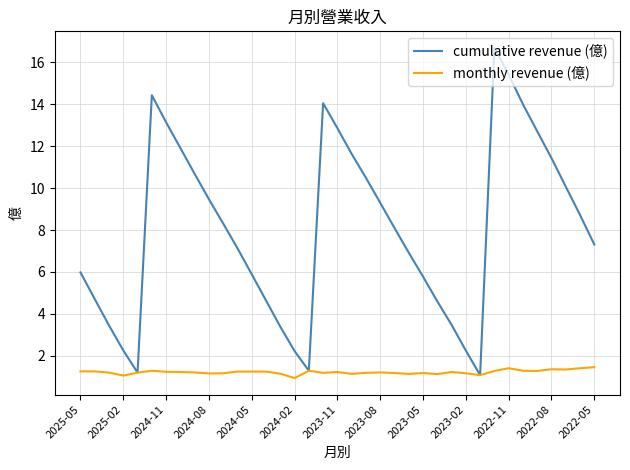

What is the sum of all monthly revenue (億) values?

45.3